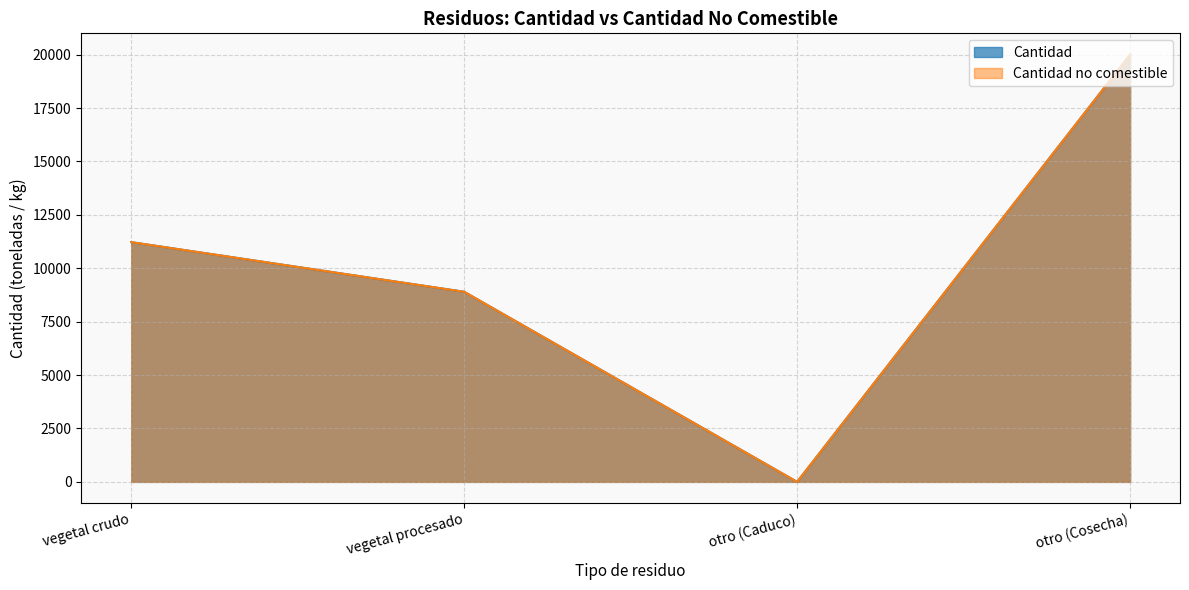

Which series has the largest range (max minus min)?

Cantidad